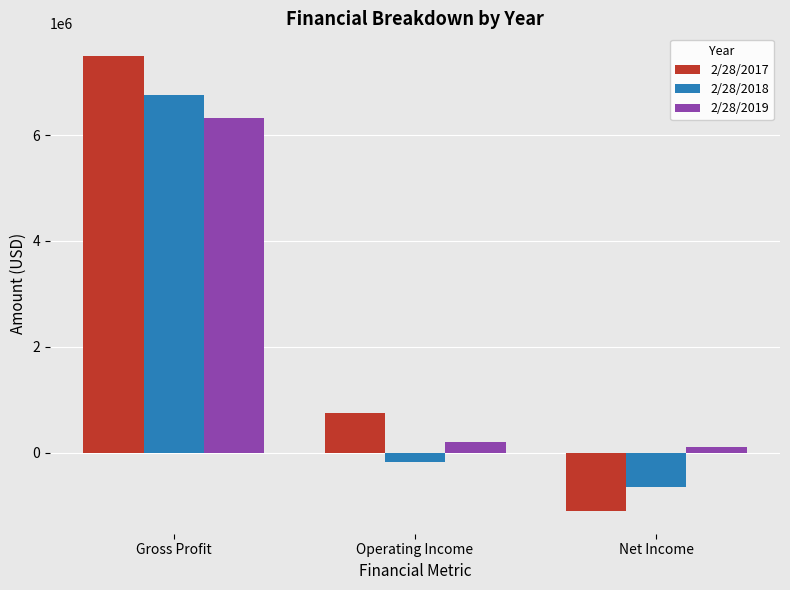

Reading left to right, what are all the values shown in this chart?

2/28/2017: 7493883	742321	-1104125
2/28/2018: 6748843	-173017	-644728
2/28/2019: 6328233	202337	108387